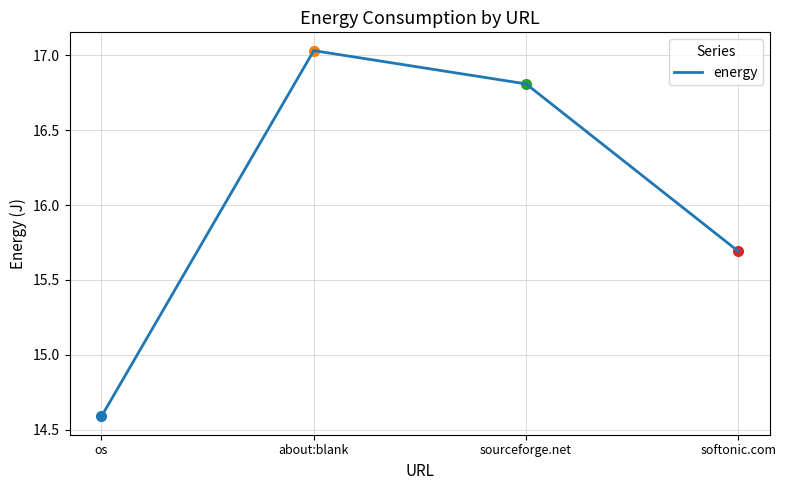

How many values exceed 16?

2